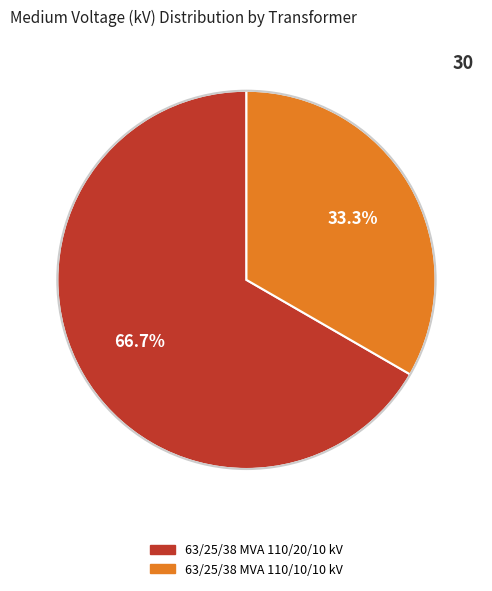

To the nearest percent, what is the difference between the largest and smallest slice percentages?

33%